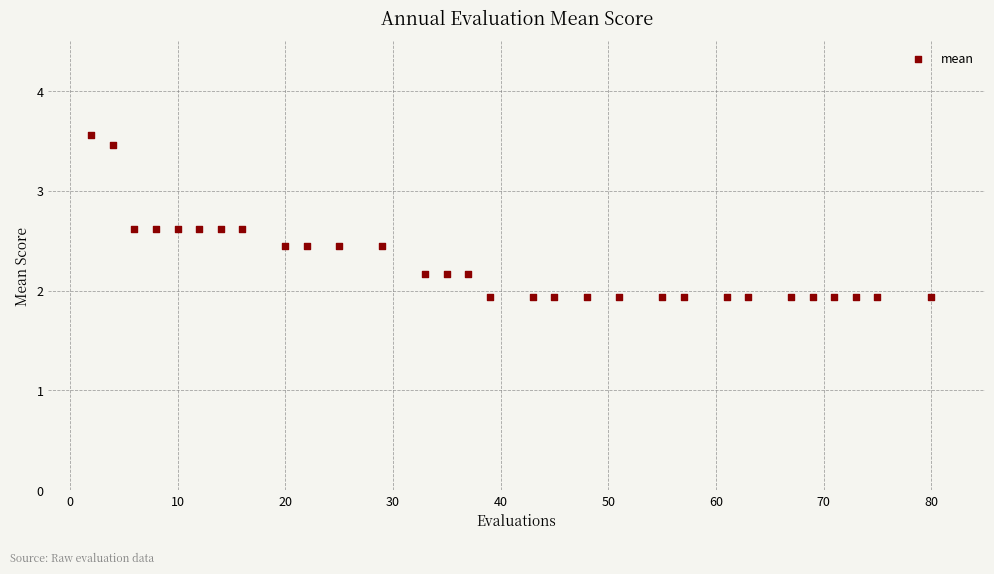

What is the range of X values (max minus min)?

78.0